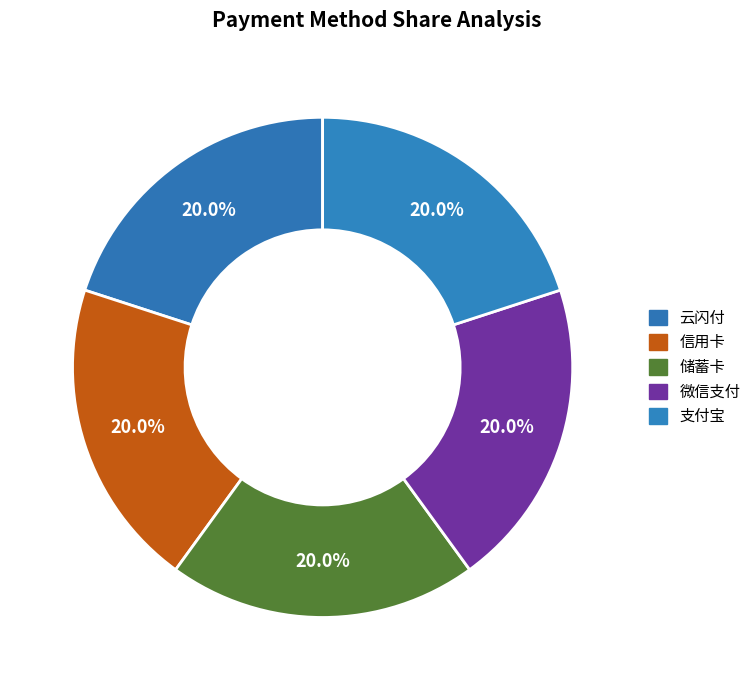

Count the number of slices in the pie.

5